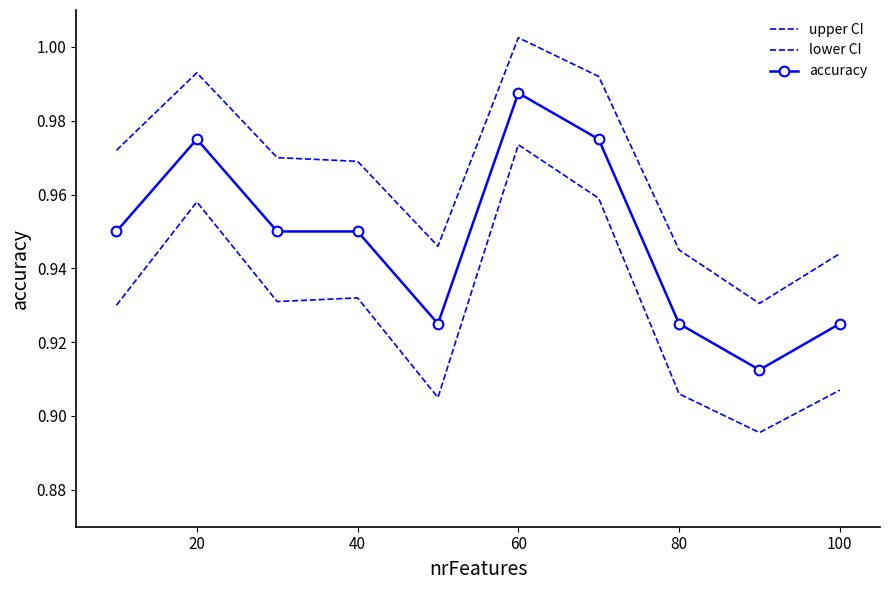

True or false: lower CI and accuracy intersect in this chart.

False